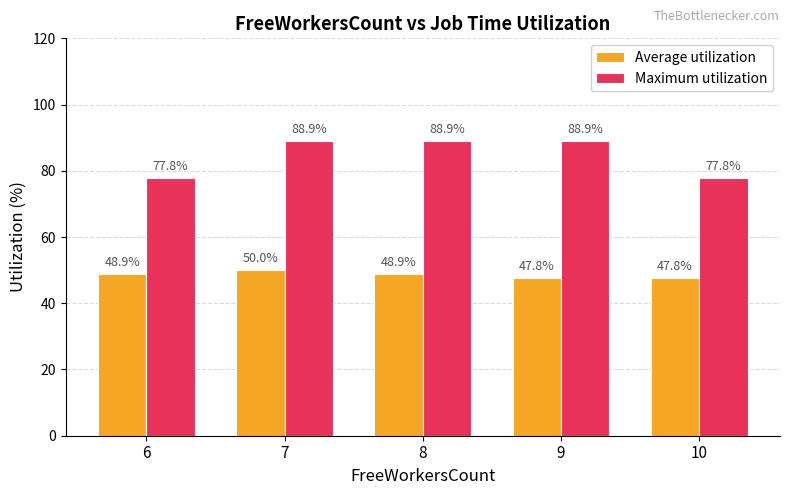

What is the value of the Average utilization bar at the 2nd from the left?

50.0